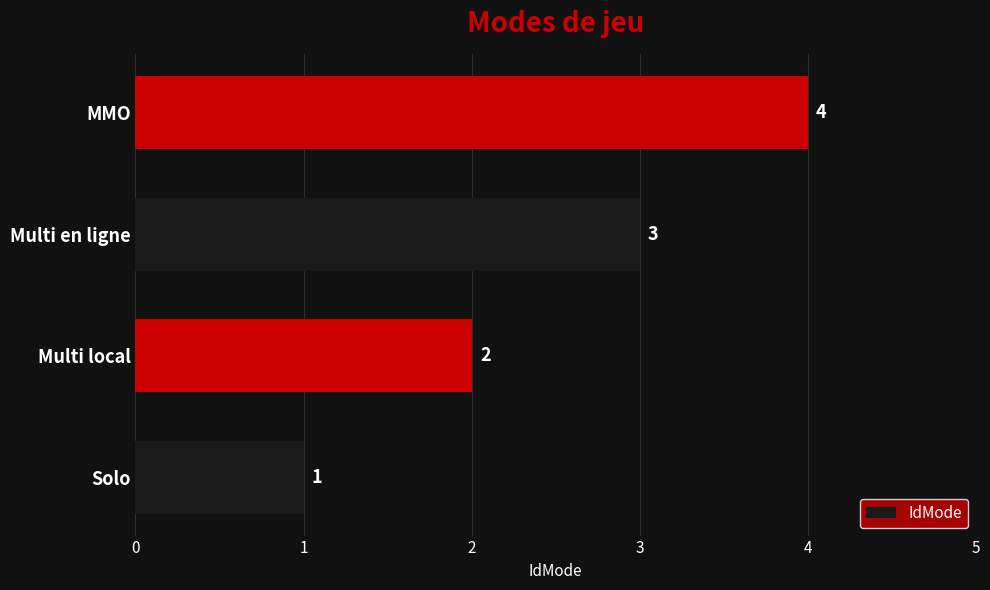

The chart shows a value of 1 at MMO. True or false?

False